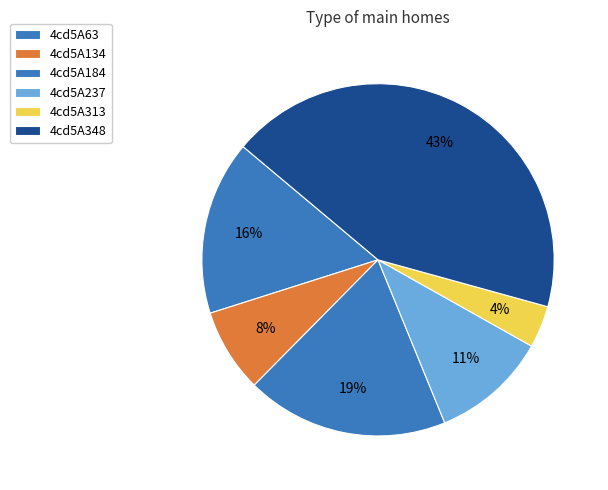

How many slices are in this pie chart?

6